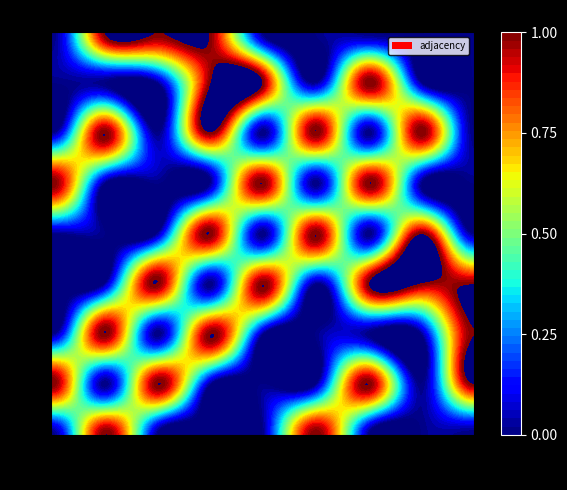

Is the value of A at I greater than the value of E at I?

No